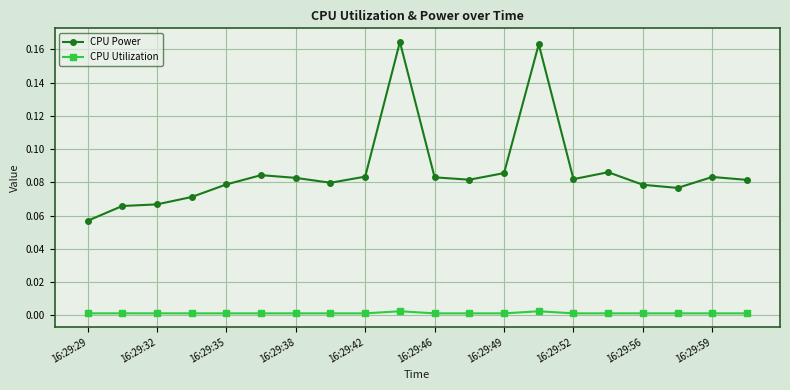

Which series has the largest total across all categories?

CPU Power